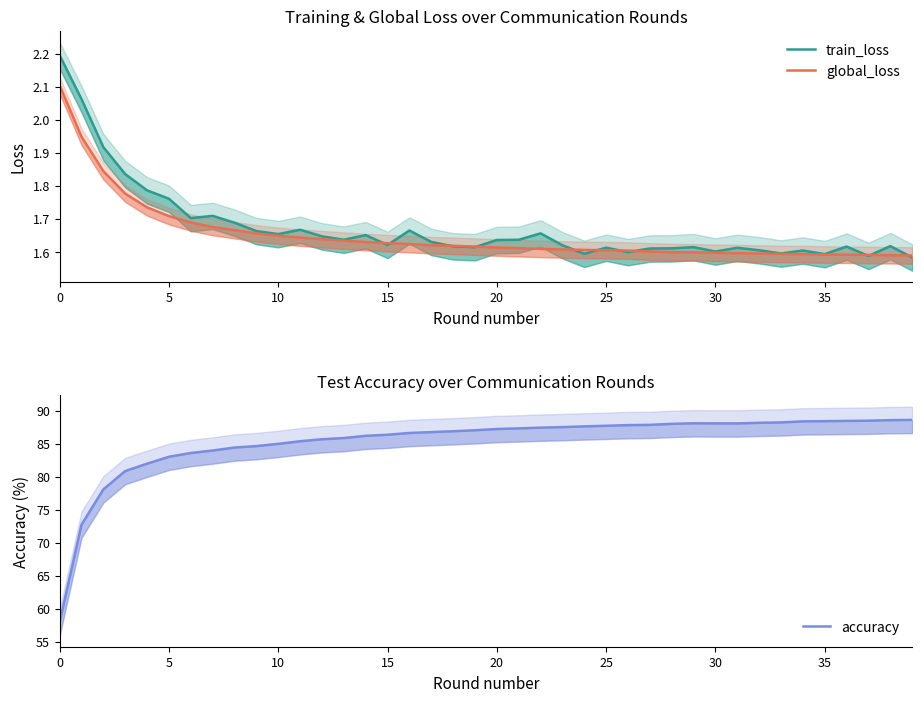

Rank the series by their maximum value, from lowest to highest.

global_loss, train_loss, accuracy